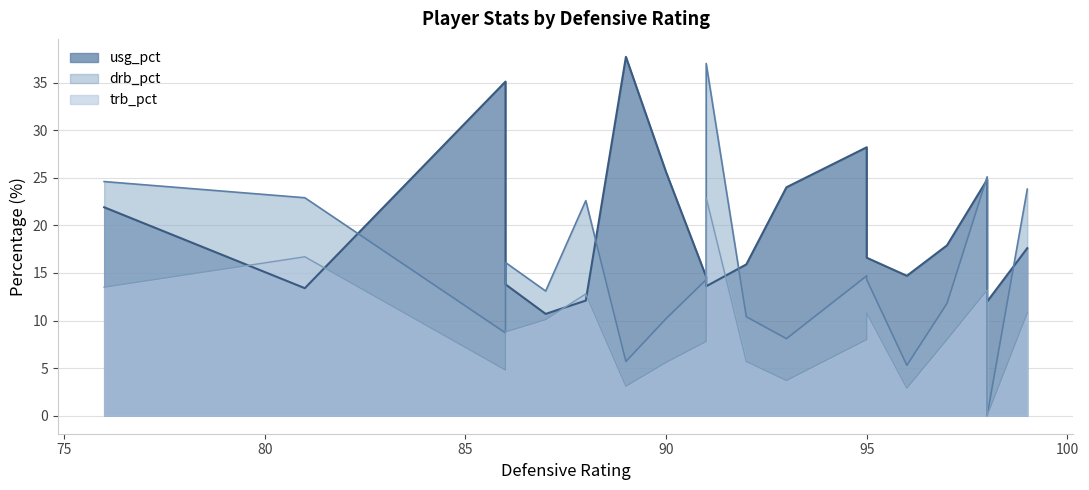

Which series has the largest total across all categories?

usg_pct